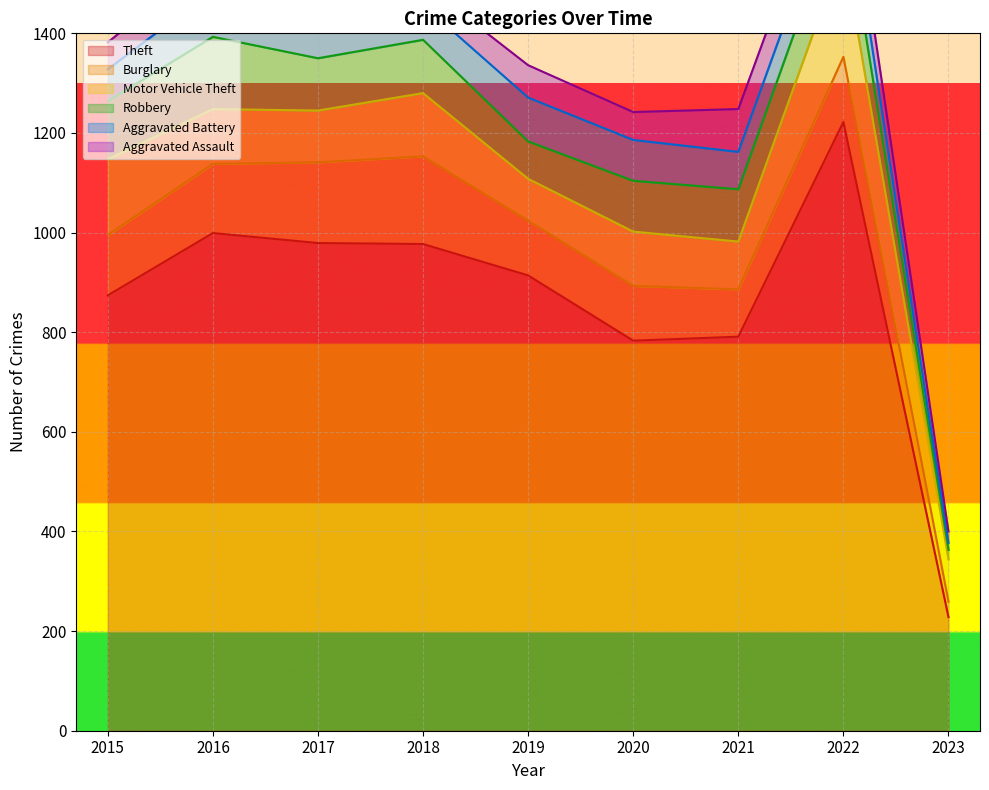

List the series in order of their peak value, lowest first.

Aggravated Assault, Aggravated Battery, Robbery, Burglary, Motor Vehicle Theft, Theft